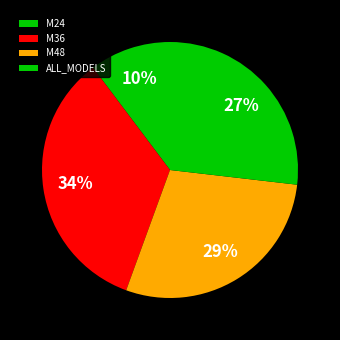

Is it true that M36 is 34% of the pie?

True